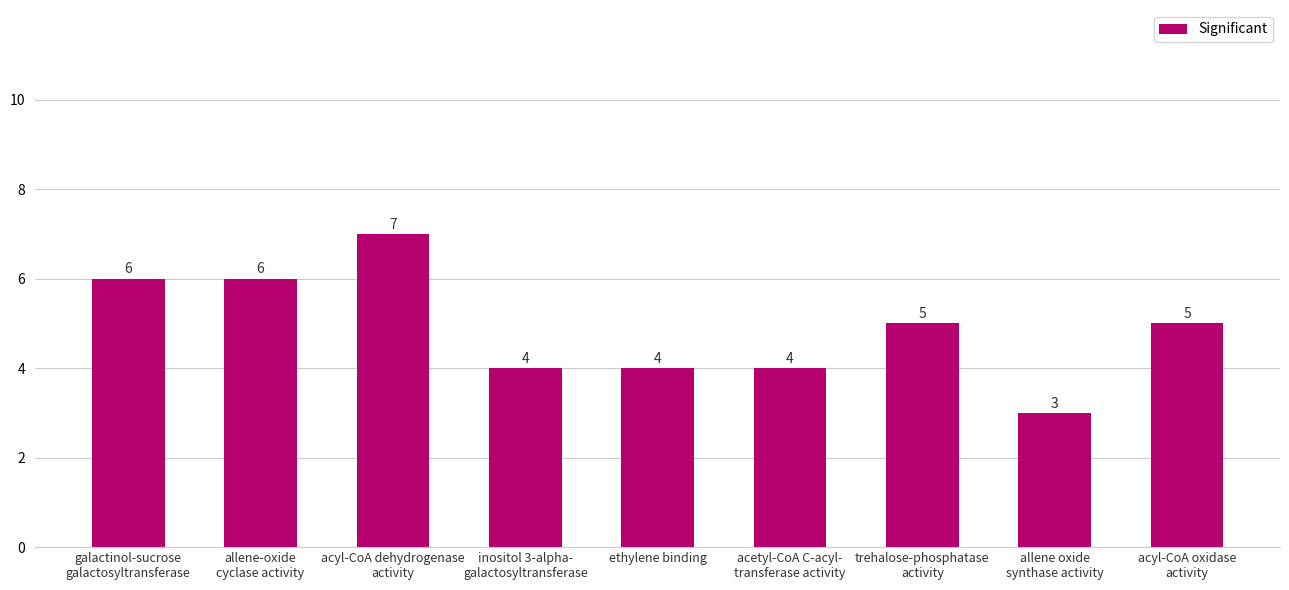

How many values are between 4 and 6?

7